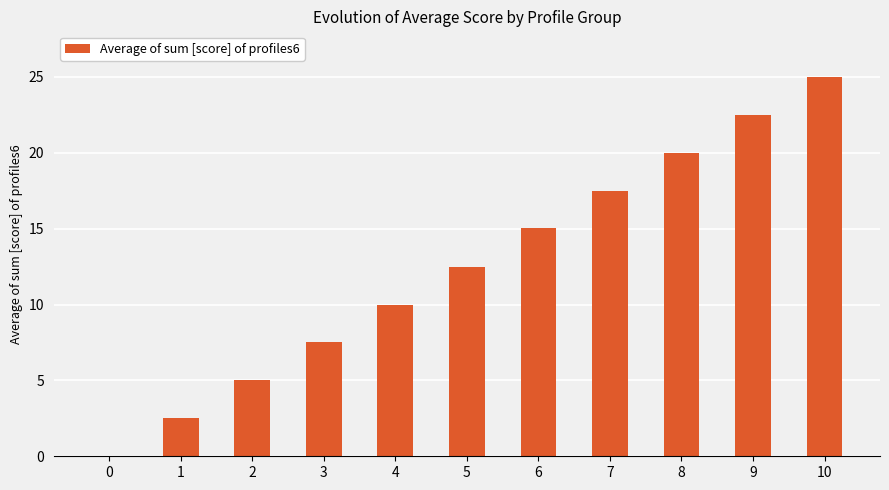

Read the value at 5.

12.5